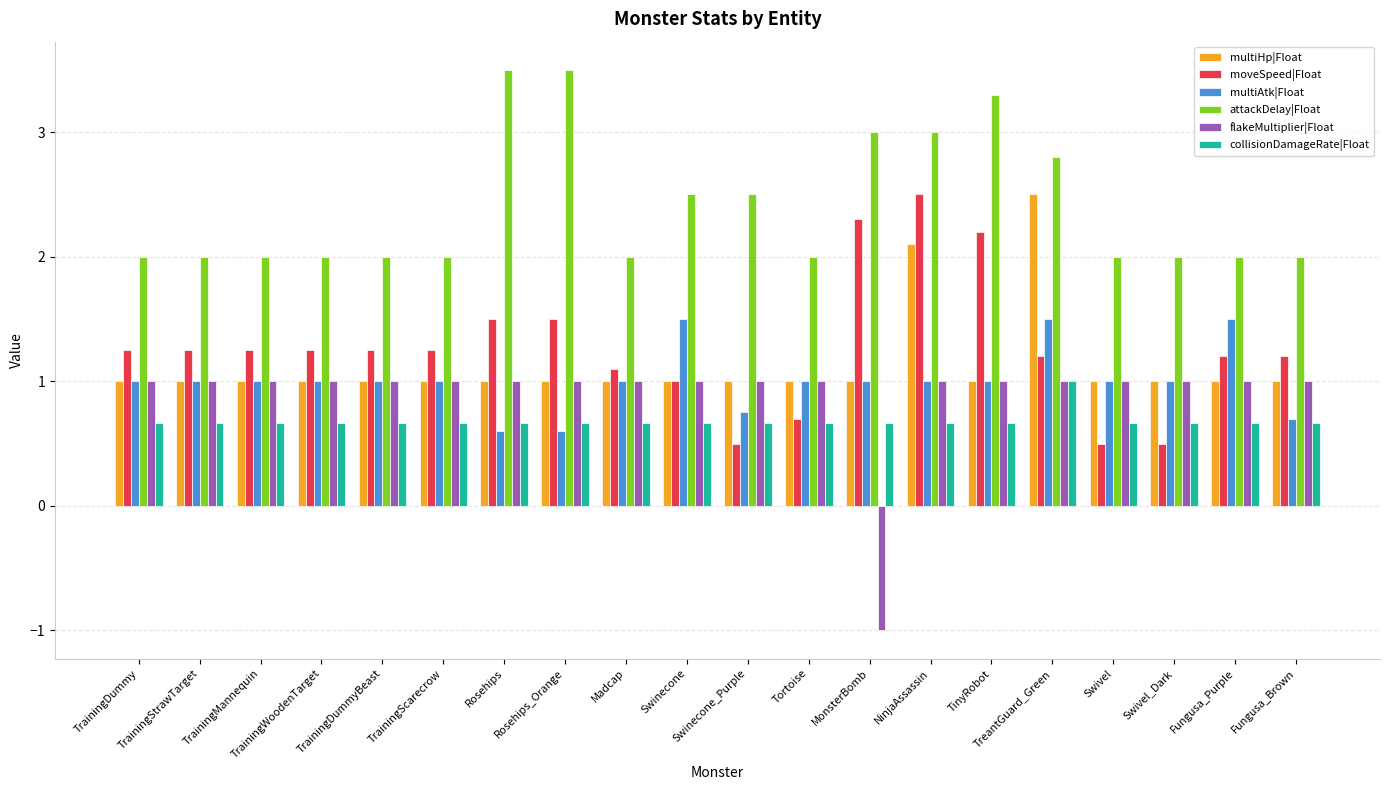

How many negative values does the flakeMultiplier|Float series have?

1